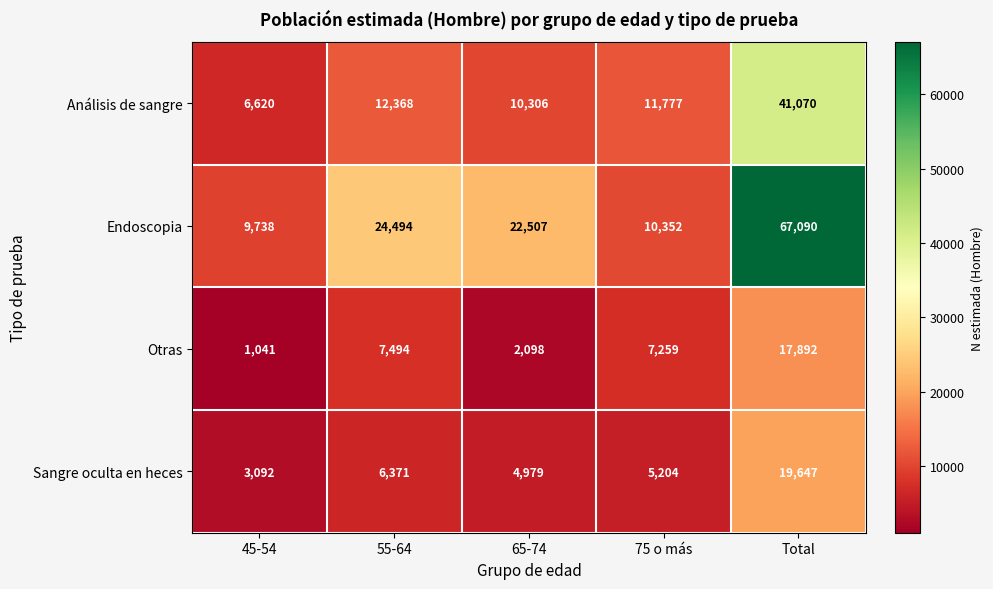

What is the approximate value of Otras at 45-54, to the nearest 50?

1050